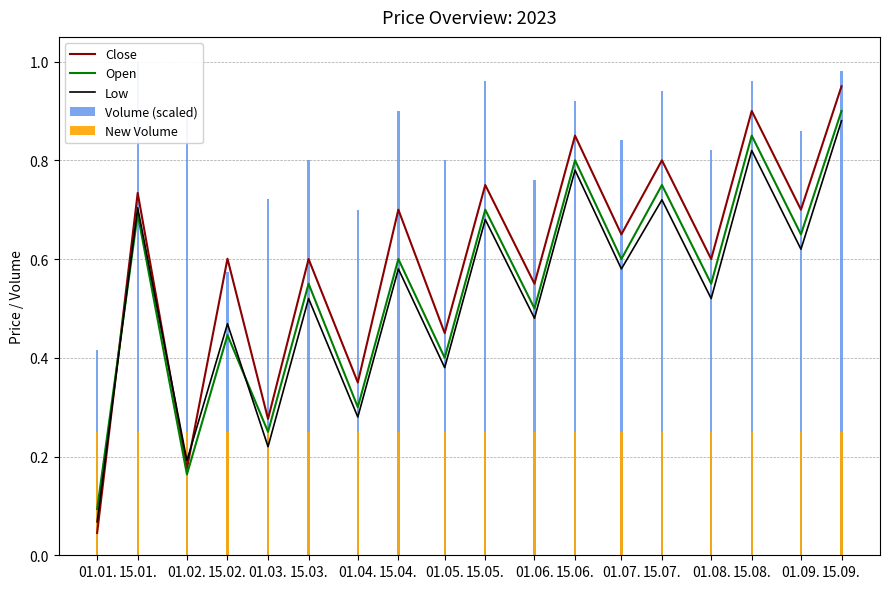

Does the chart contain any negative values?

No